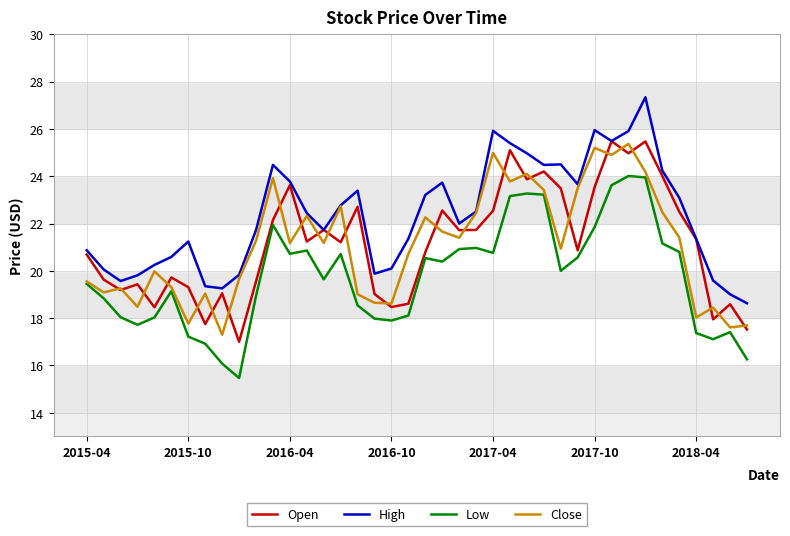

Which series has the largest total across all categories?

High